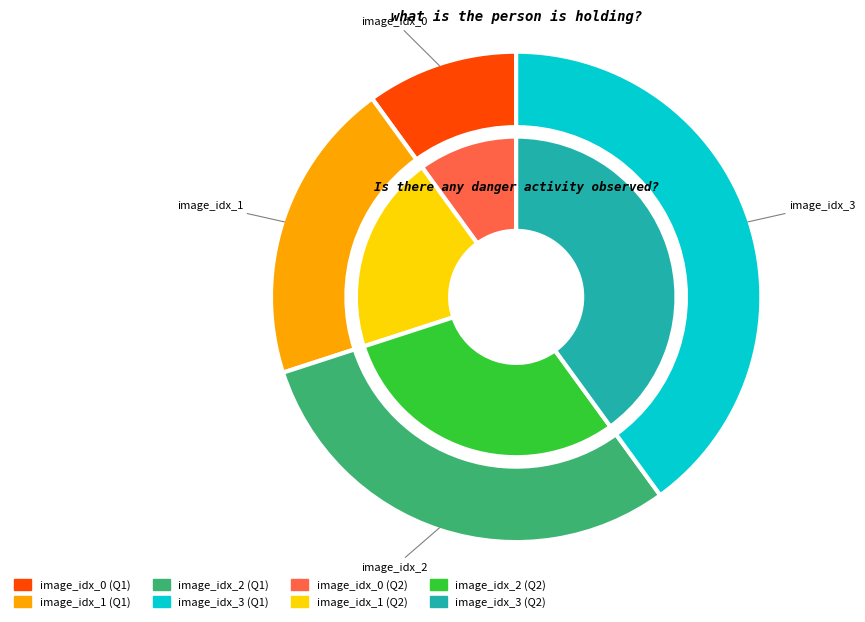

Is image_idx_1 the majority of the pie?

No